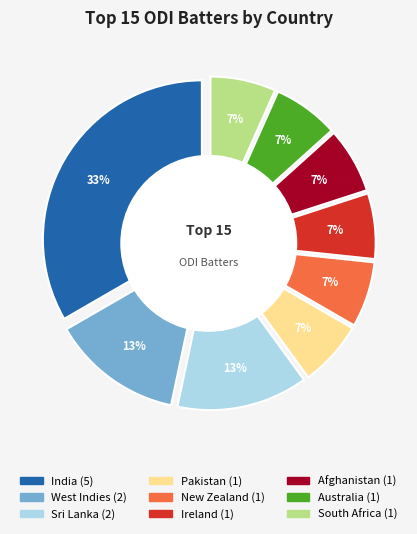

What percentage is the Ireland slice, to the nearest percent?

7%